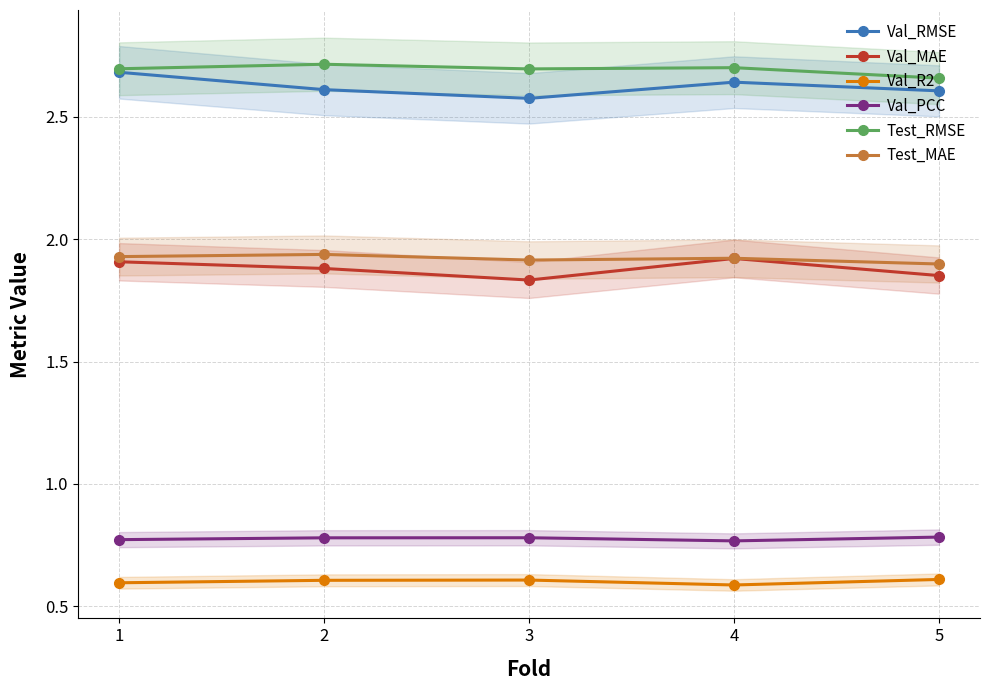

What is the average value of the Val_R2 series?

0.6